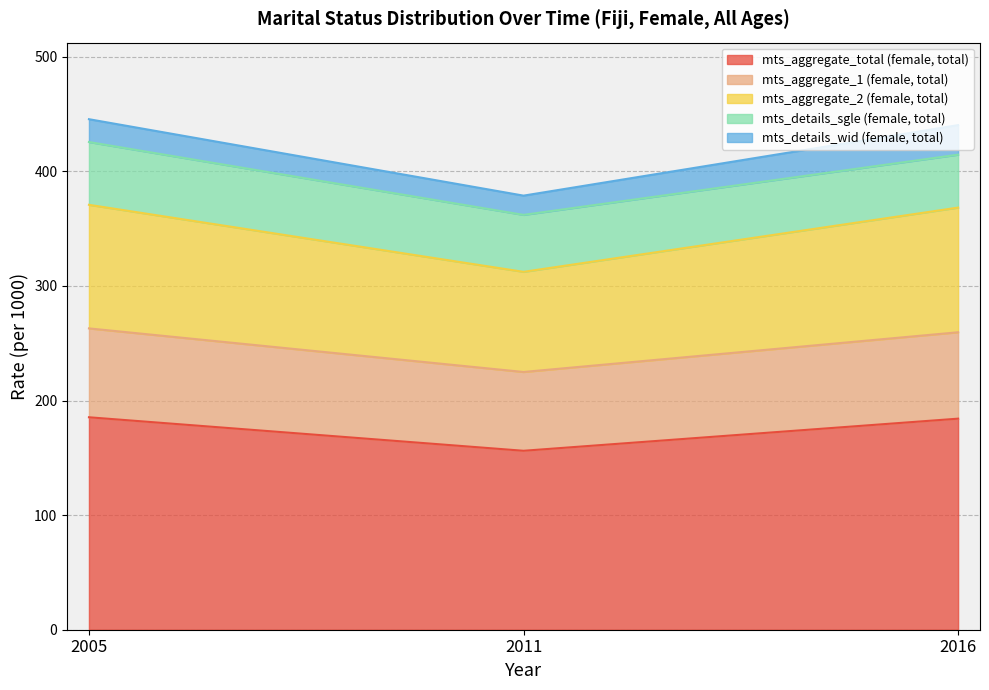

Does the chart have visible grid lines?

Yes